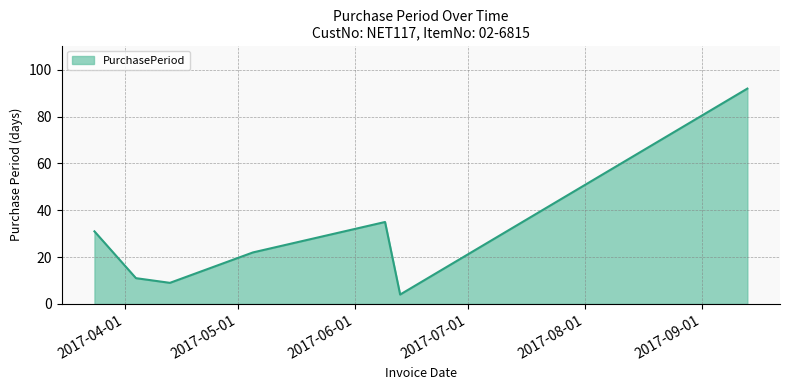

What is the minimum value shown in the chart?

4